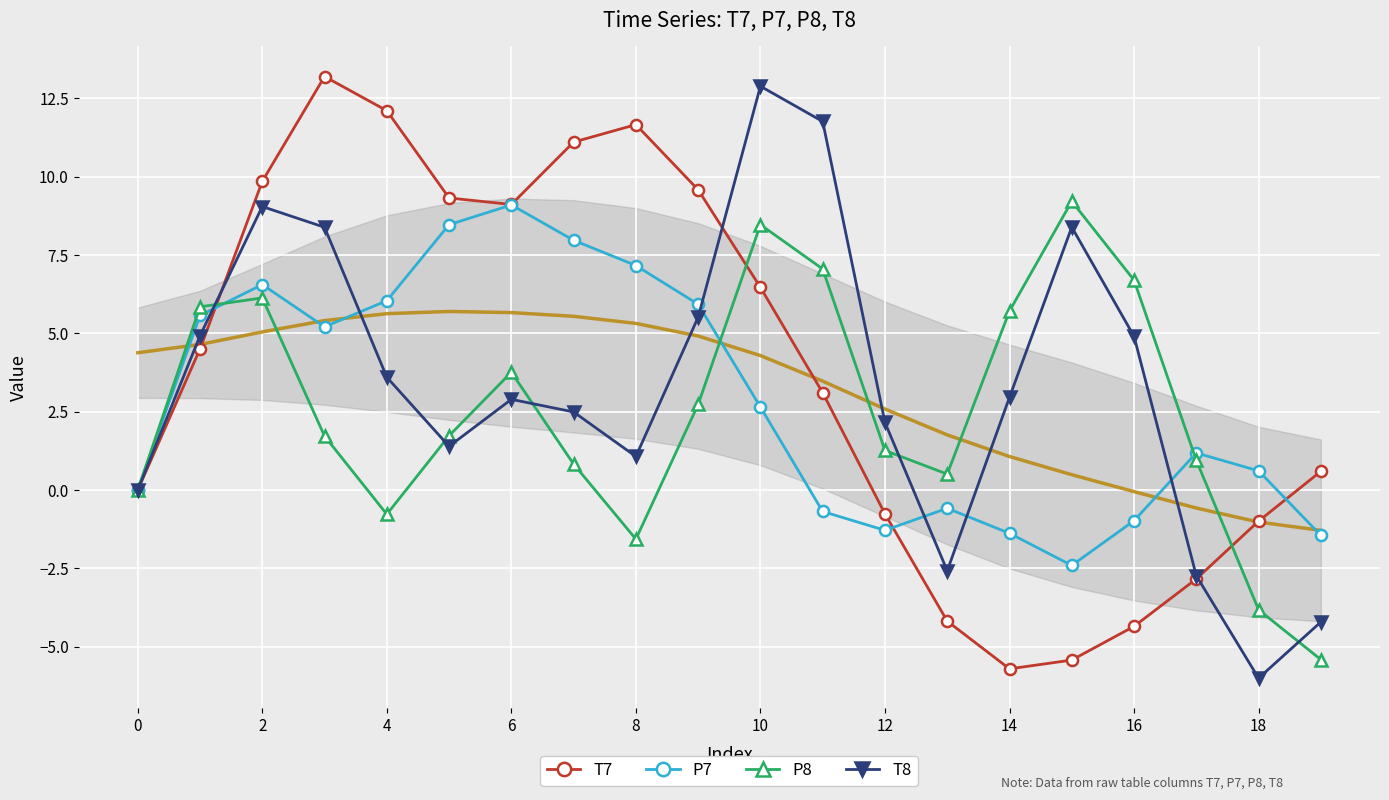

Between 15 and 17, which series saw the biggest shift?

T8